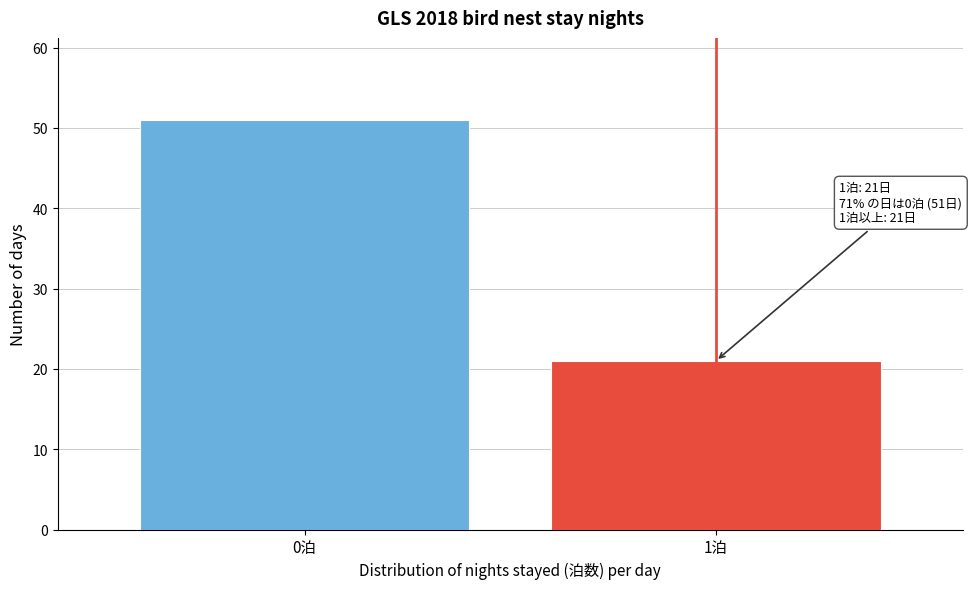

Reading right to left, transcribe all the data shown in this chart.

1泊=21	0泊=51